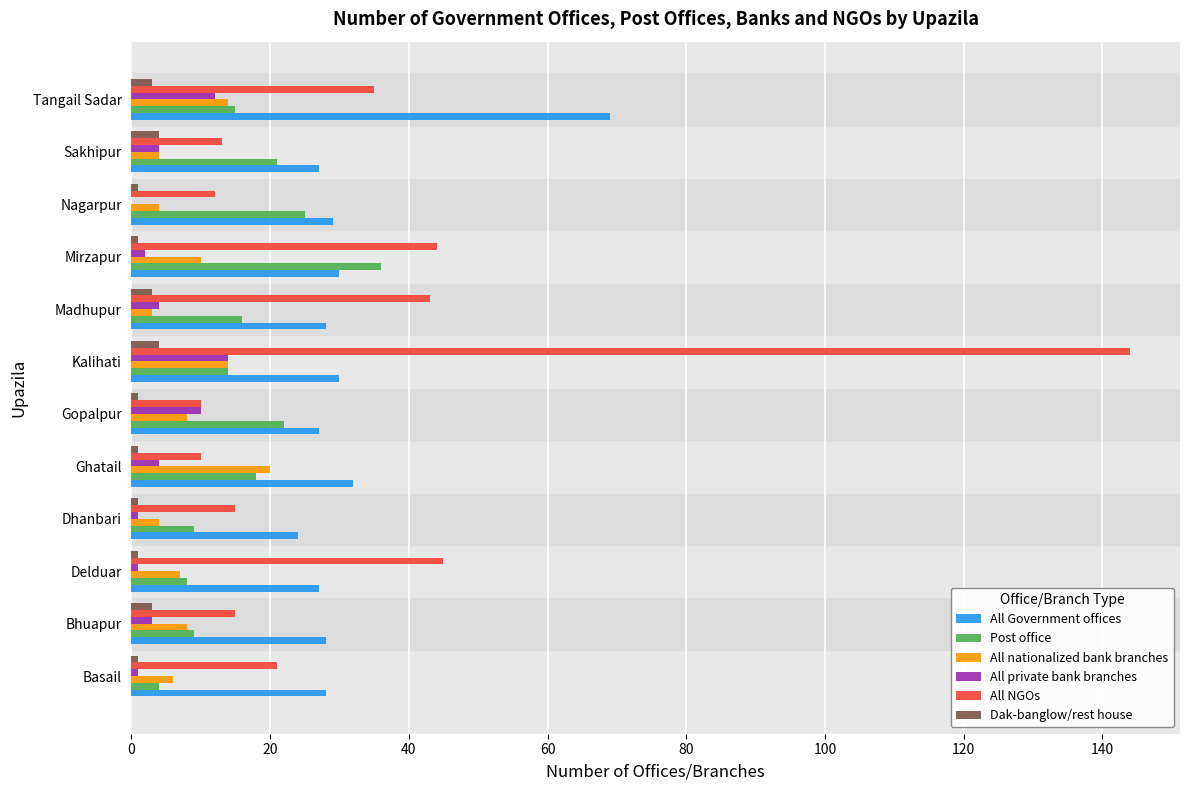

Is the value of Dak-banglow/rest house at Ghatail greater than the value of All Government offices at Gopalpur?

No